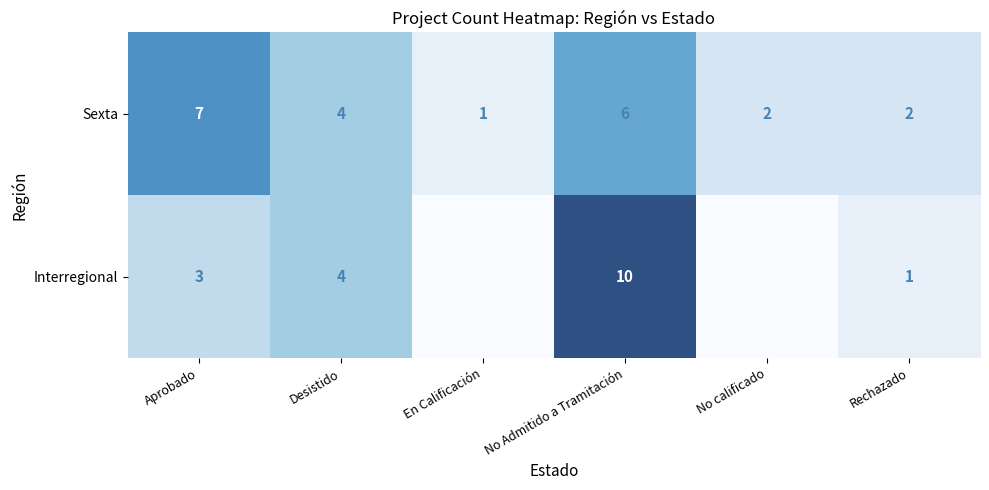

Is the value of Interregional at Rechazado greater than the value of Sexta at Desistido?

No